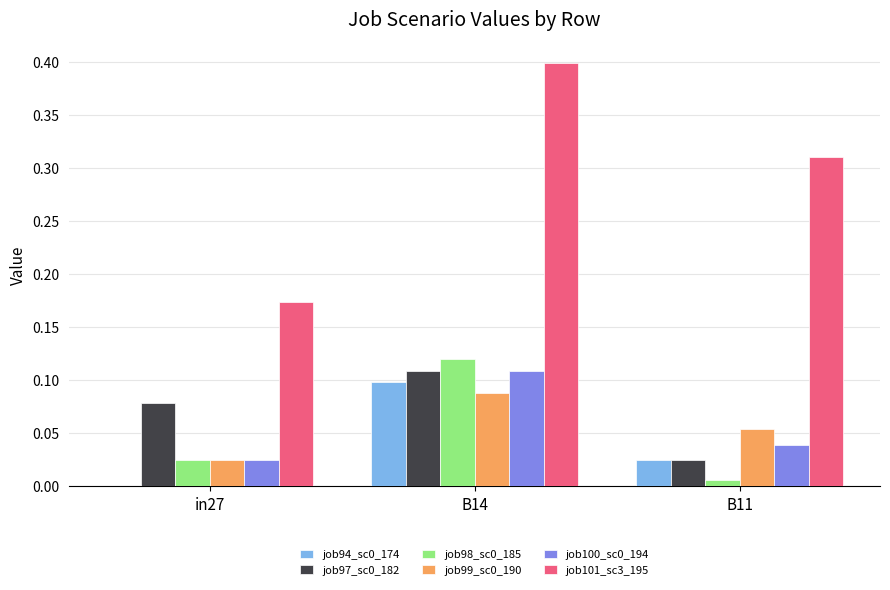

What is the maximum value shown in the chart?

0.4